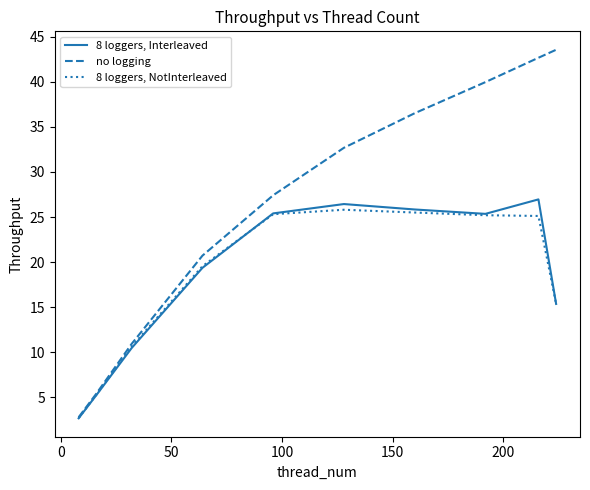

Which series has the largest total across all categories?

no logging